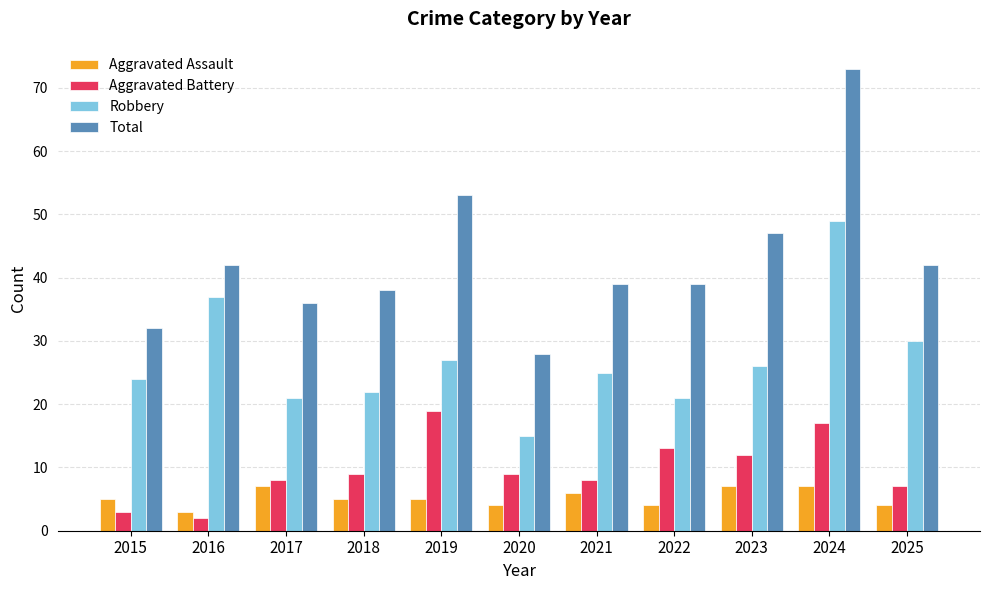

How many series are shown in this chart?

4